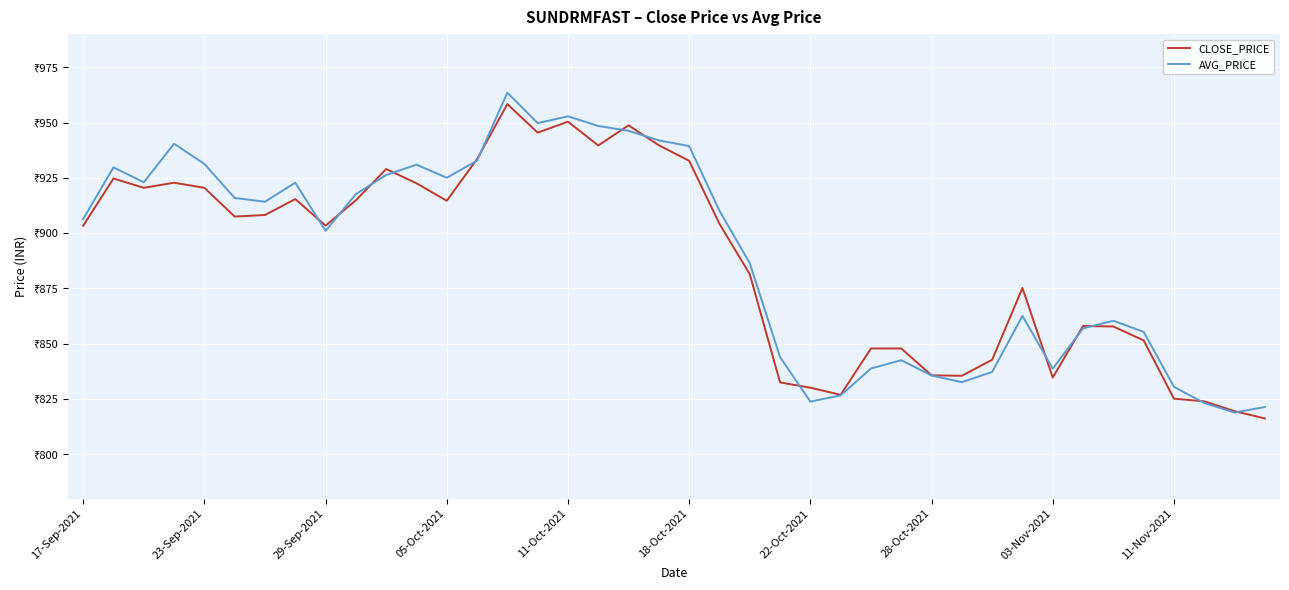

Reading right to left, transcribe all the data shown in this chart.

CLOSE_PRICE: 816.2	819.5	824.0	825.1	851.5	857.8	858.0	834.7	875.2	842.8	835.5	835.7	847.9	847.9	826.9	830.1	832.5	881.5	904.2	932.7	939.8	948.8	939.6	950.4	945.5	958.4	933.5	914.6	922.5	929.0	914.9	903.4	915.4	908.2	907.5	920.5	922.8	920.5	924.7	903.4
AVG_PRICE: 821.4	818.9	823.2	830.5	855.4	860.4	857.0	838.7	862.6	837.2	832.6	835.6	842.5	838.8	826.6	823.8	844.0	886.4	910.1	939.4	941.9	946.3	948.5	952.8	949.8	963.5	932.8	925.0	931.0	926.3	917.6	901.0	922.8	914.2	915.9	931.3	940.4	923.0	929.7	906.4